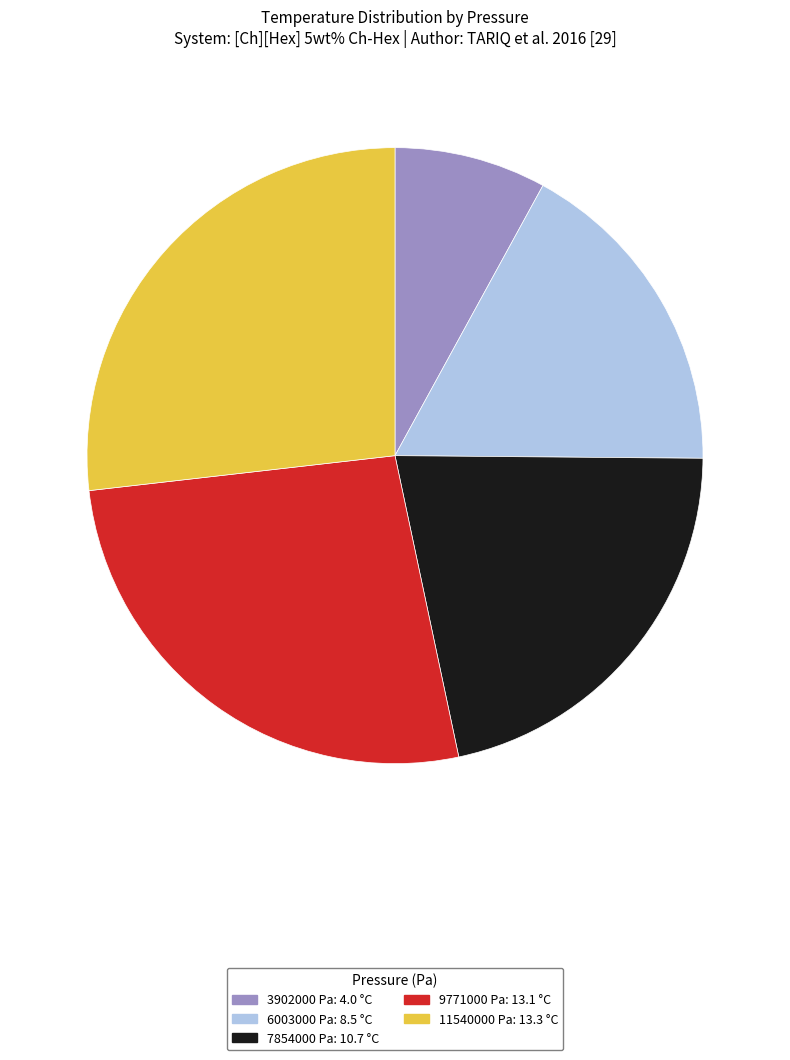

Count the number of slices in the pie.

5